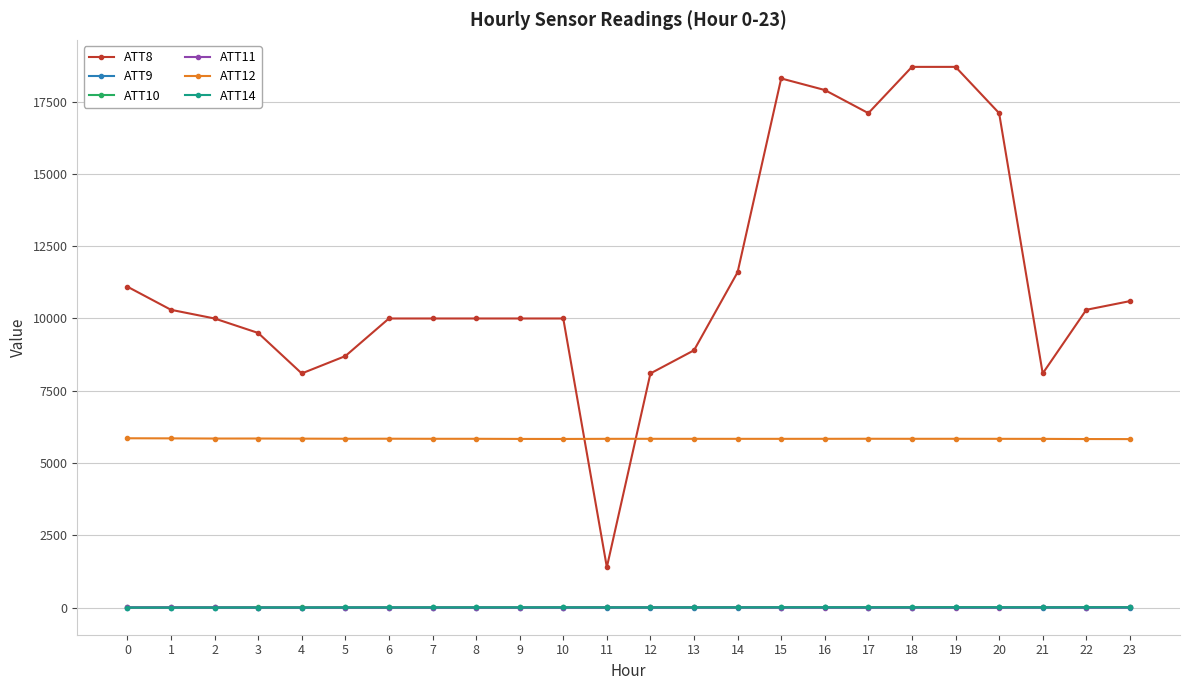

True or false: ATT12 has a value of 5838.6 at 15.

True